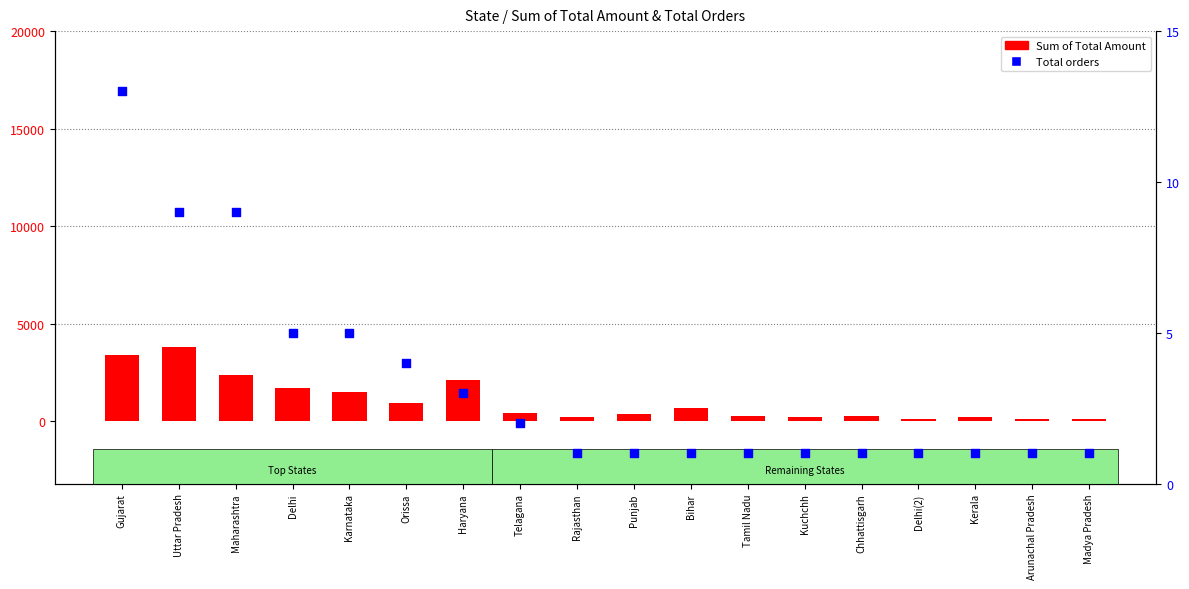

Which series reaches the minimum Y coordinate?

Total orders